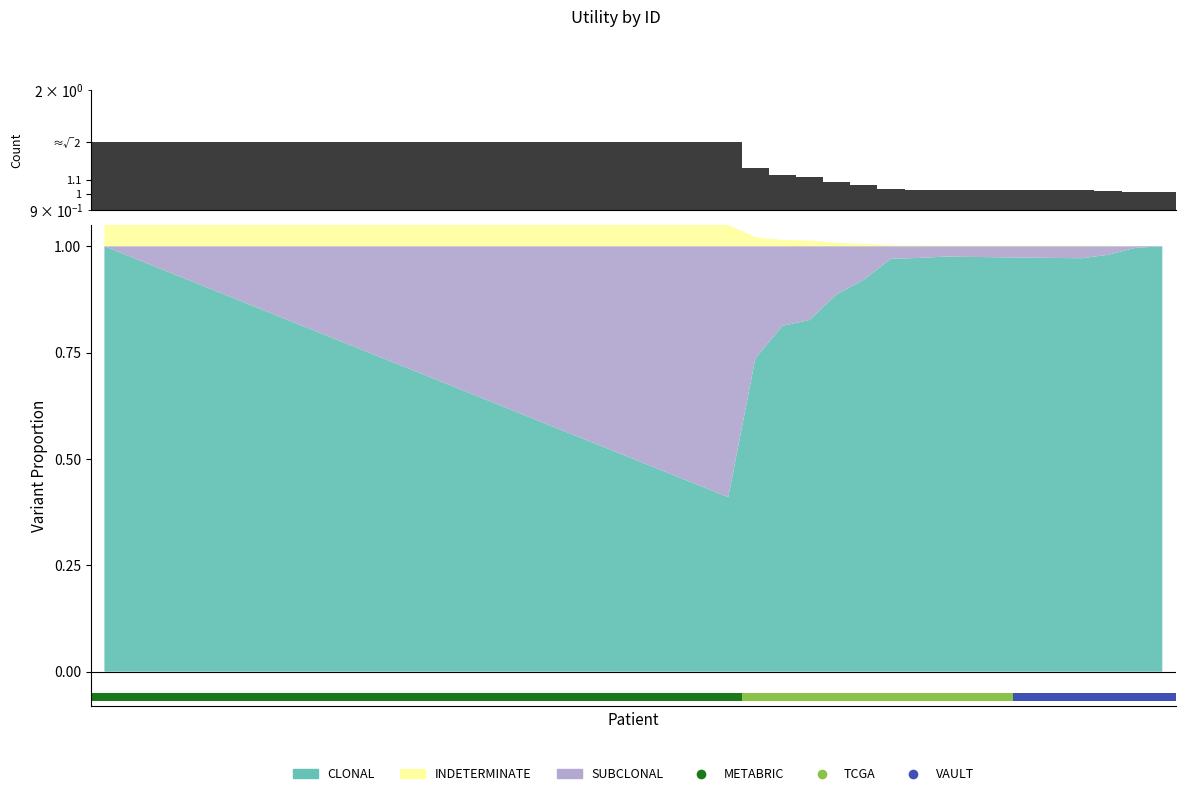

Read the value at 34.

1.0